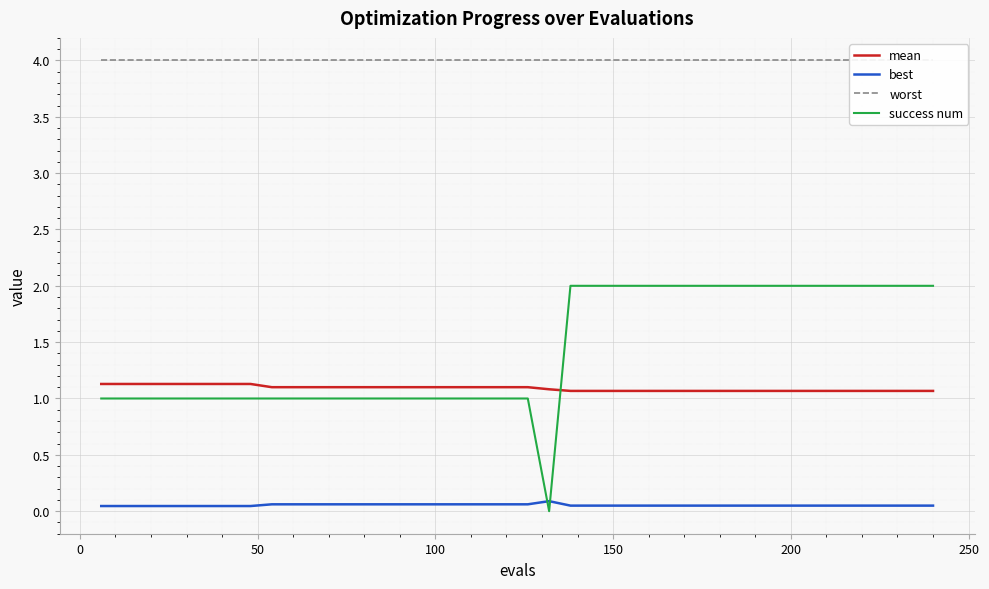

At how many categories does at least one series exceed 2?

40